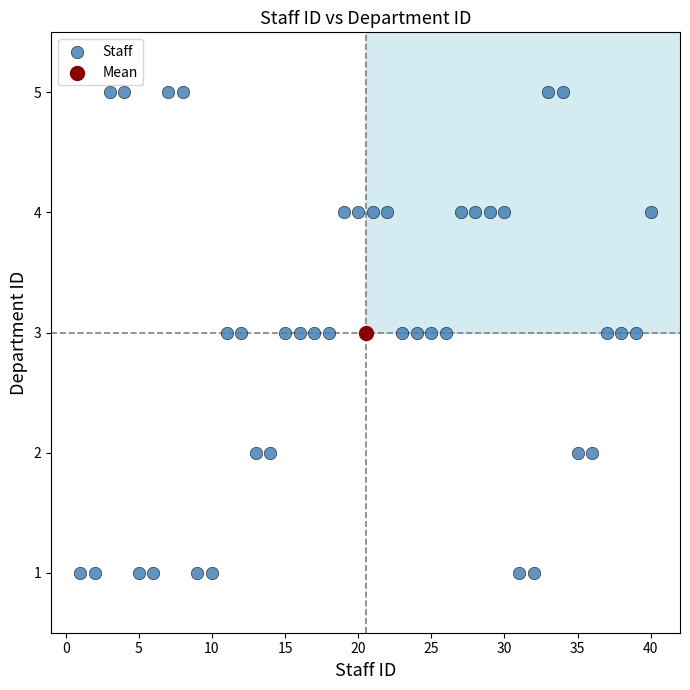

What are all the series names shown in the legend?

Staff, Mean